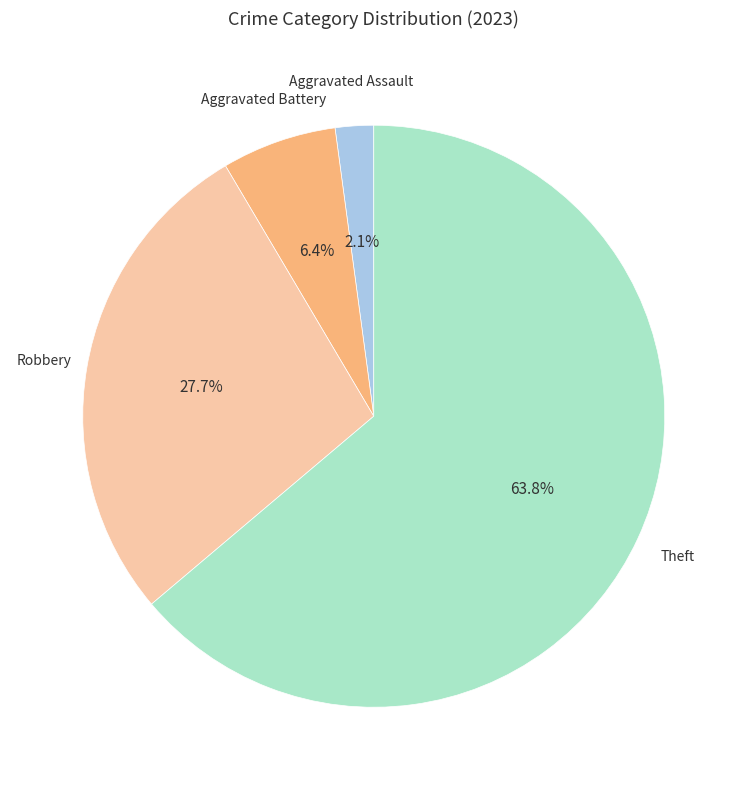

Is there any slice that represents more than half of the pie?

Yes